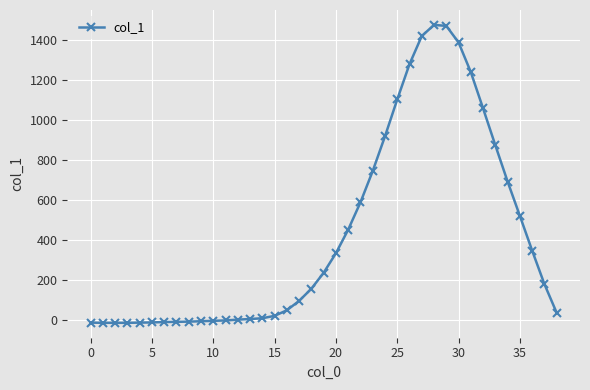

How many values are below 155?

19